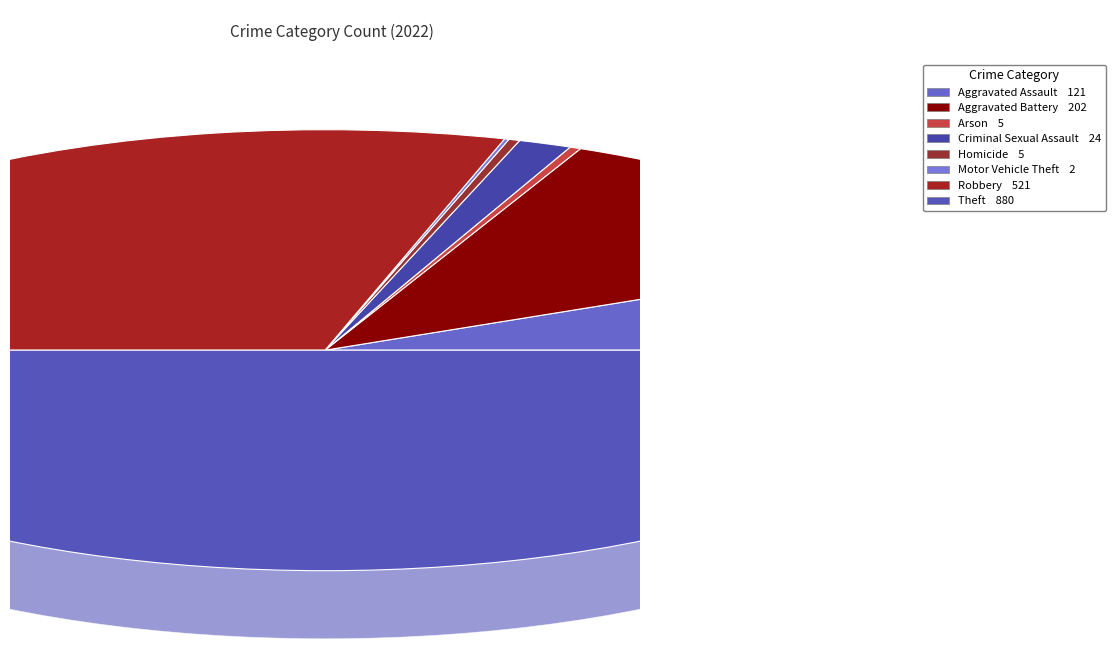

Does any single category account for the majority?

No